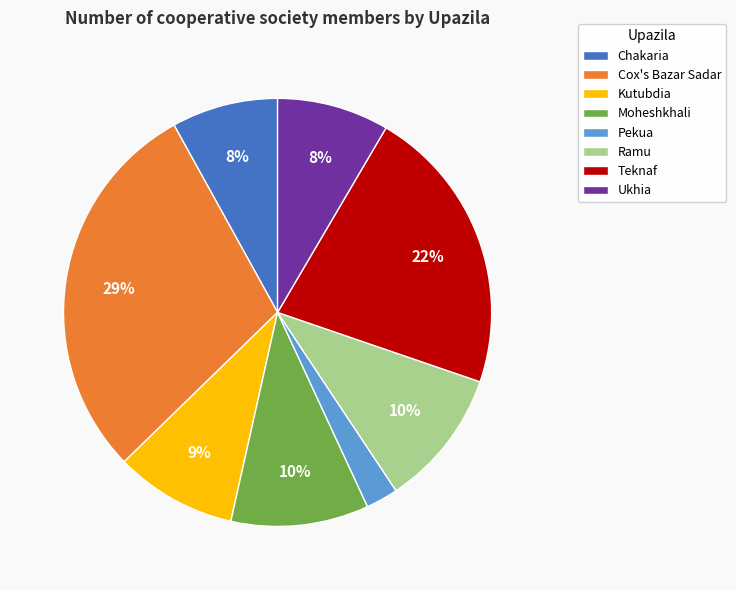

To the nearest percent, what percentage of the pie is Ukhia?

8%